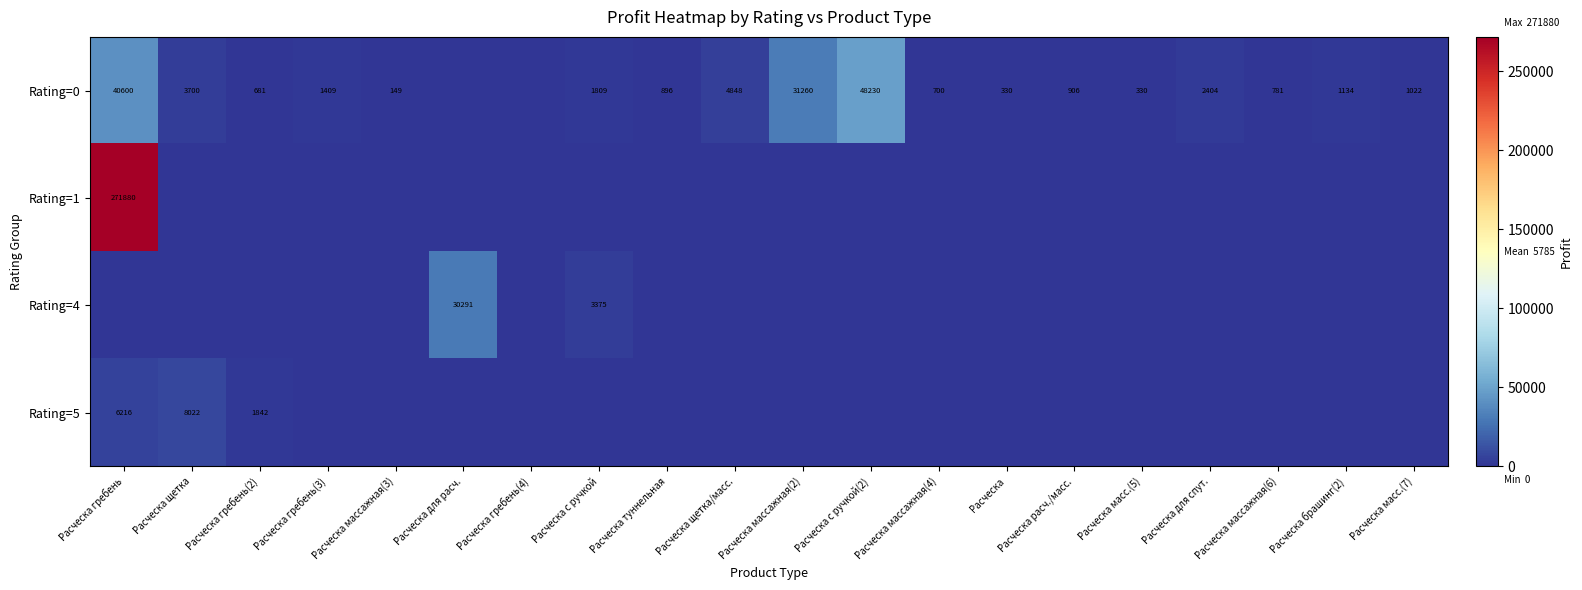

What is the sum of the Rating=0 values at Расческа для спут. and Расческа масс.(7)?

3426